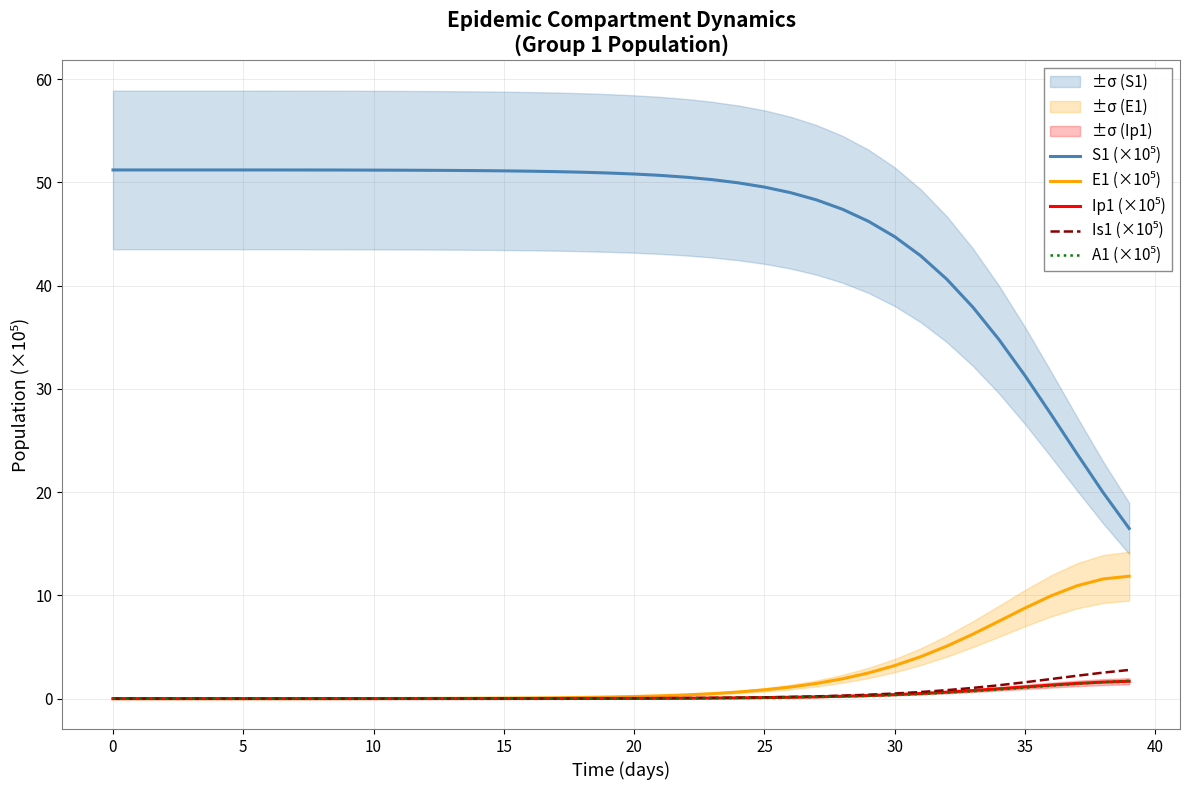

What is the value of the S1 (×10⁵) point at the 33rd from the left?

40.6